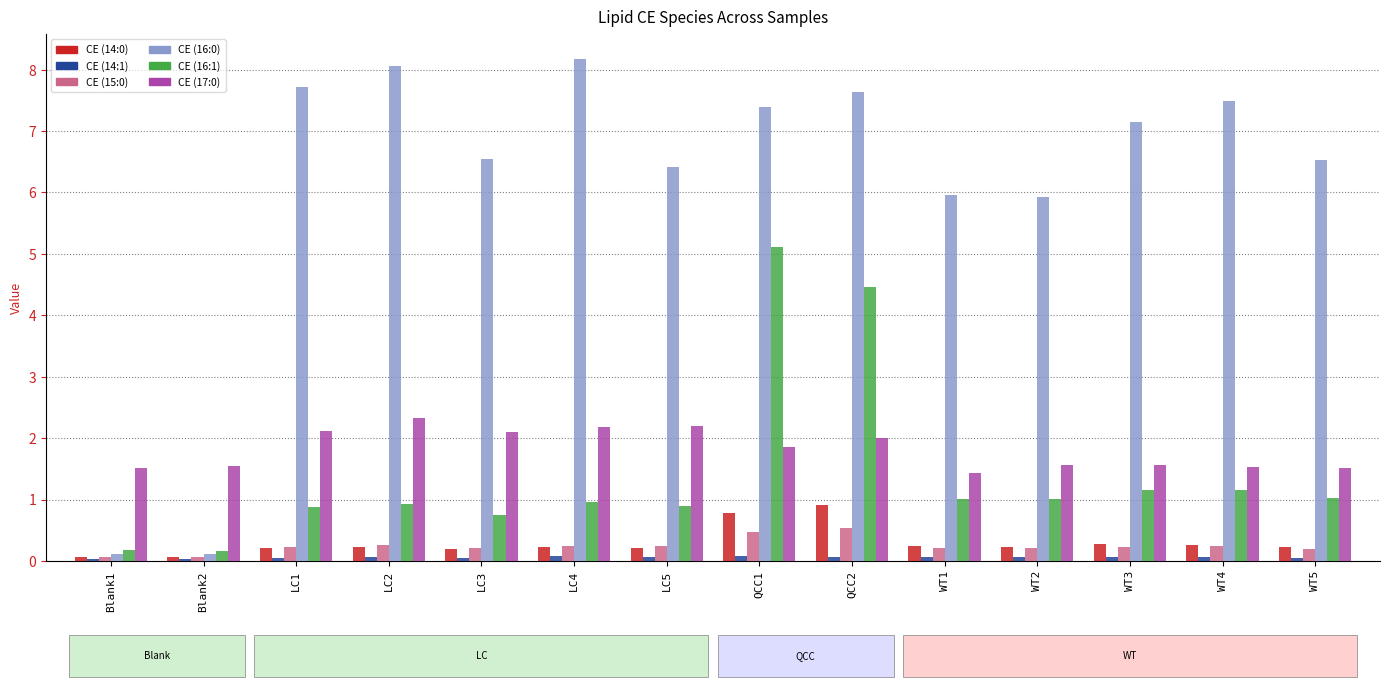

At how many categories does at least one series exceed 4?

12